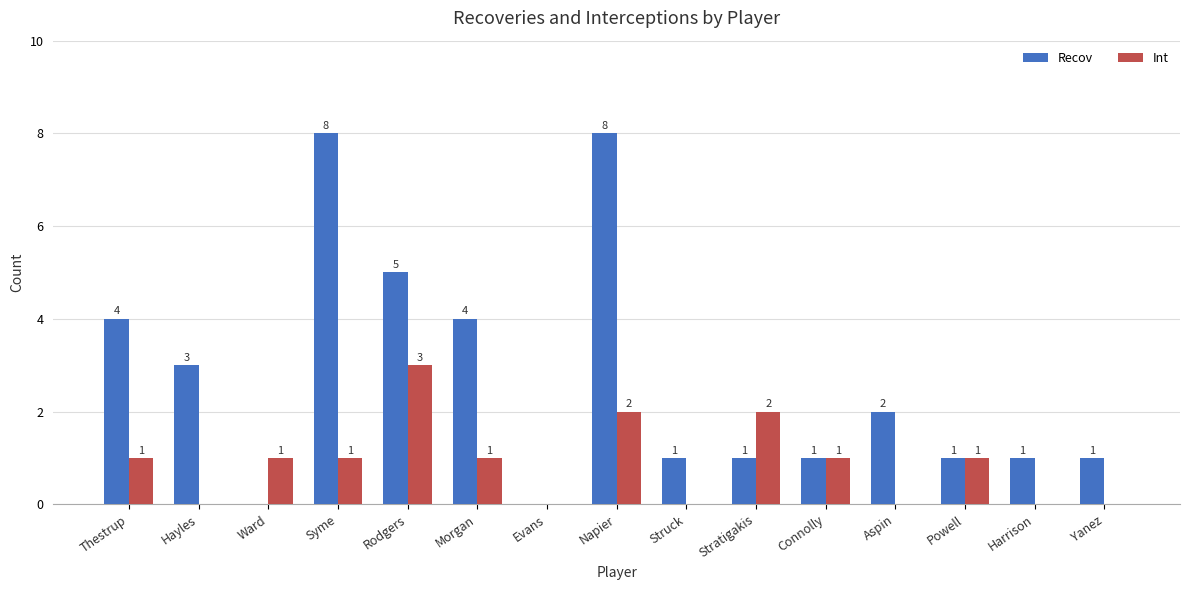

Where does the Recov series first go above 1?

Thestrup